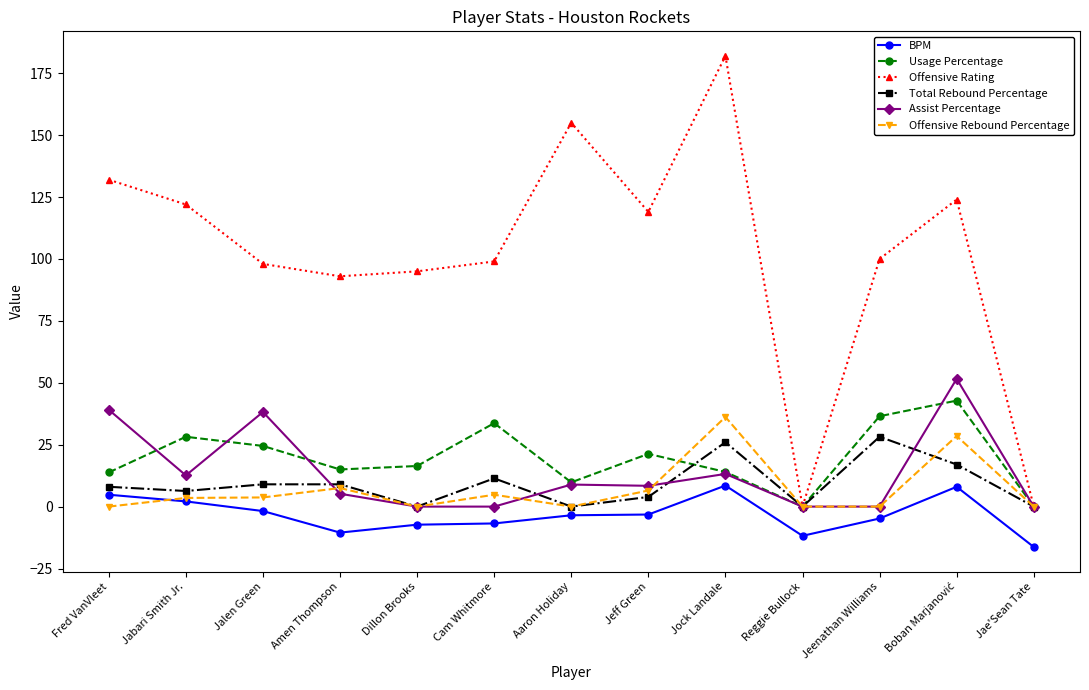

True or false: Offensive Rating and BPM cross at least once.

False